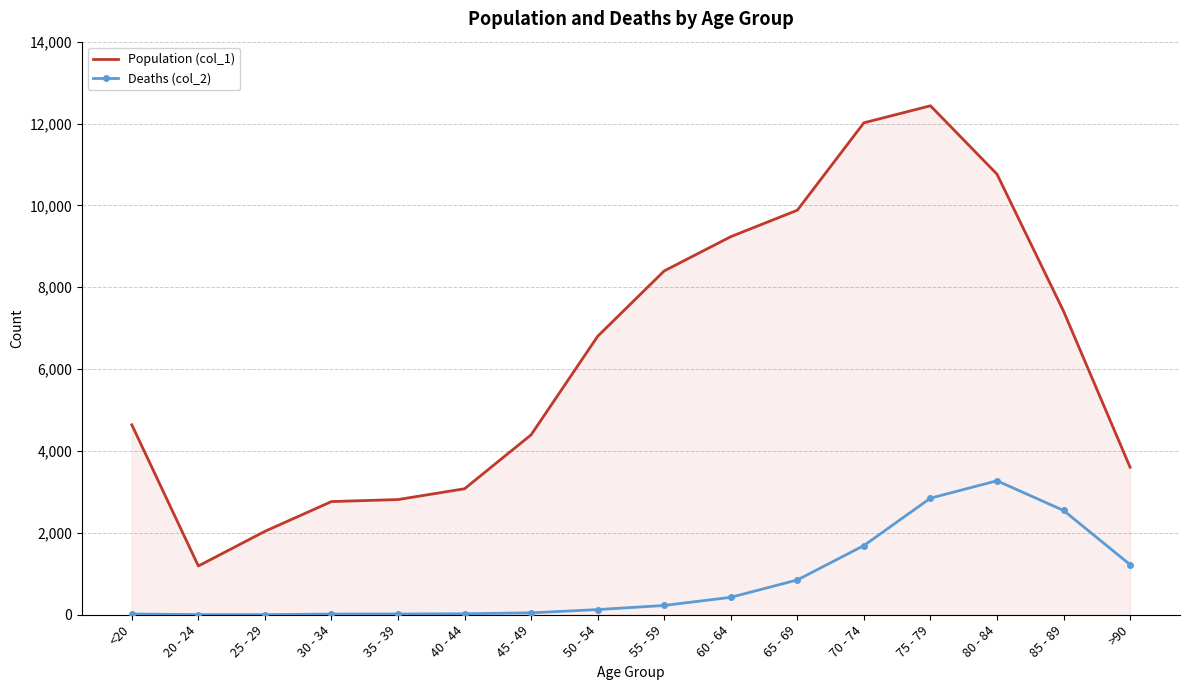

The value of Deaths (col_2) at 20 - 24 is 4. True or false?

True